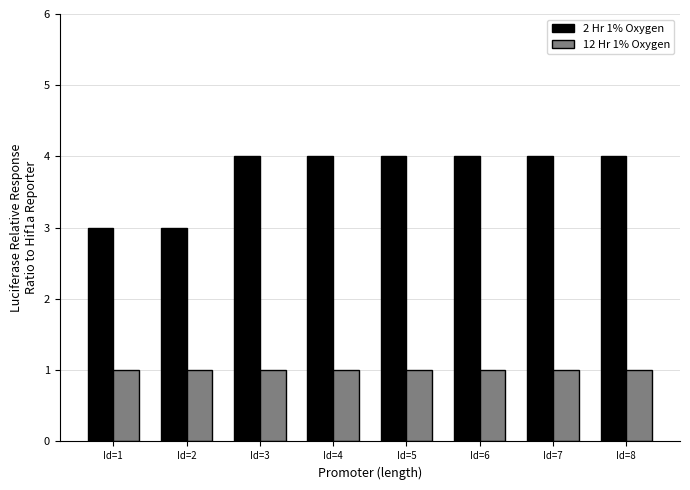

What is the maximum value shown in the chart?

4